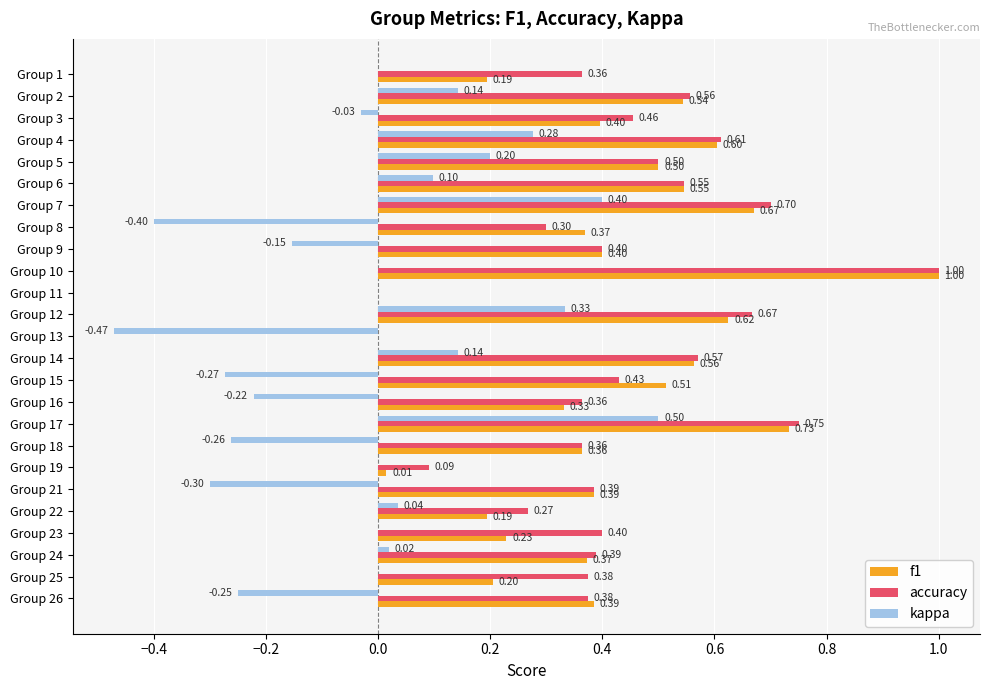

What is the sum of the f1 values at Group 6 and Group 22?

0.7